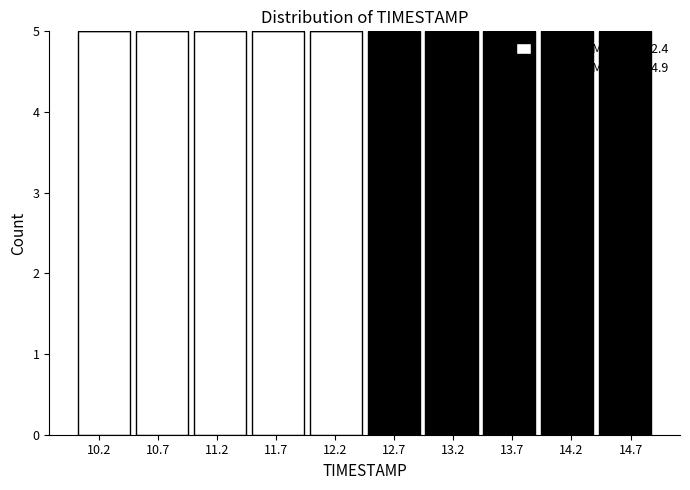

Reading left to right, transcribe this chart: for each stacked bar, give the range it covers on the x-axis and its total height. Neither the bar edges nor the heights are printed on the chart, so give them approximately, as read against the axes.

10.00 to 10.49: 5
10.49 to 10.98: 5
10.98 to 11.47: 5
11.47 to 11.96: 5
11.96 to 12.45: 5
12.45 to 12.94: 5
12.94 to 13.43: 5
13.43 to 13.92: 5
13.92 to 14.41: 5
14.41 to 14.90: 5